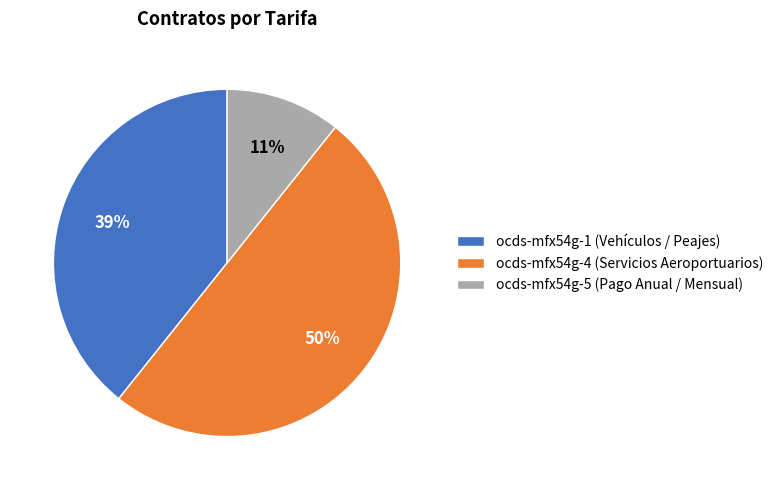

Between ocds-mfx54g-4 (Servicios Aeroportuarios) and ocds-mfx54g-1 (Vehículos / Peajes), which is larger?

ocds-mfx54g-4 (Servicios Aeroportuarios)